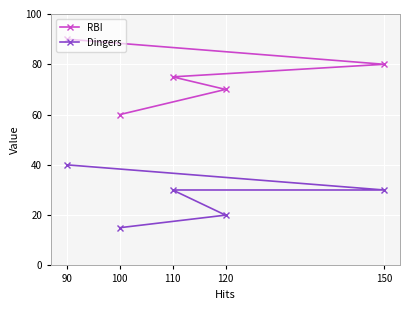

True or false: RBI and Dingers intersect in this chart.

False